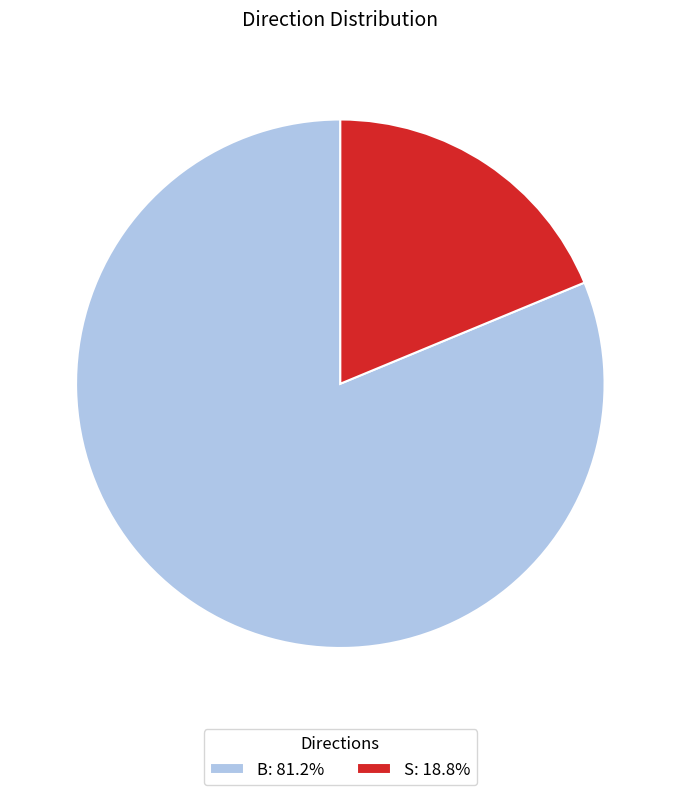

How many slices are in this pie chart?

2